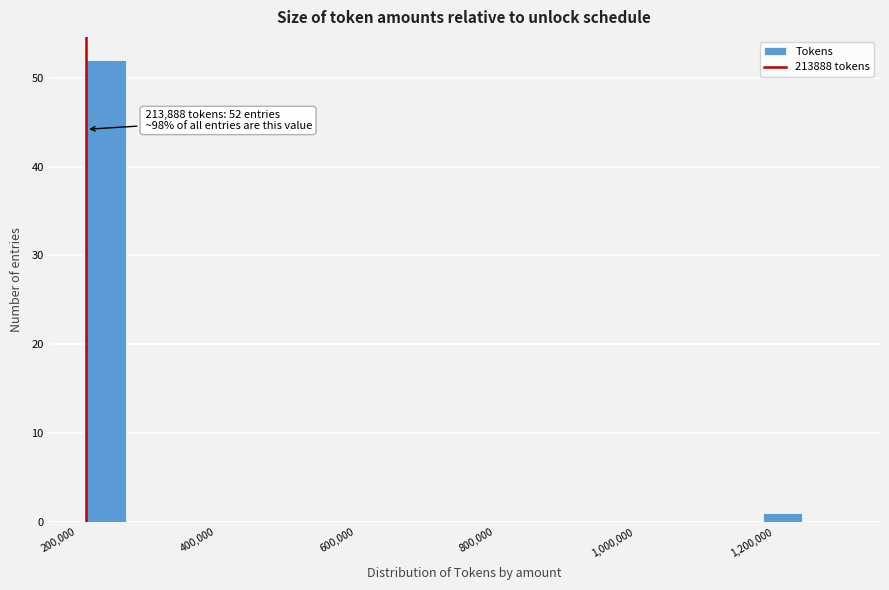

Read against the x-axis, roughly where is the centre of the tallest bar?

240000